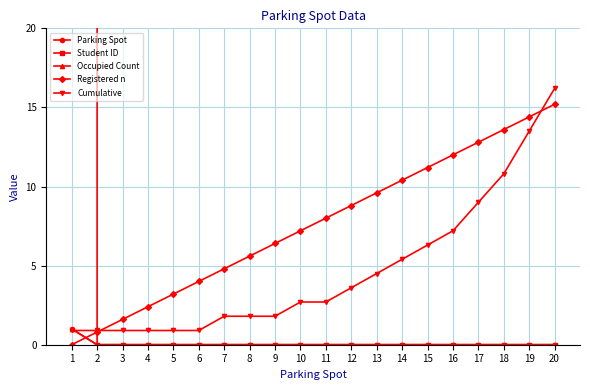

What is the spread (max minus min) of values at 19?

14.4